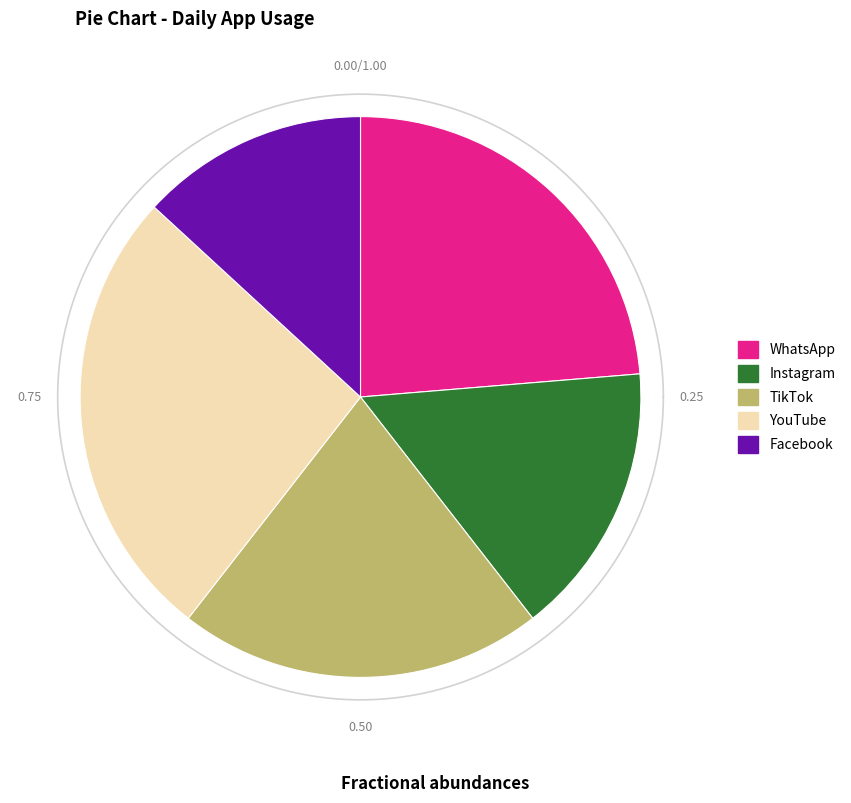

True or false: Instagram accounts for 16% of the total.

True